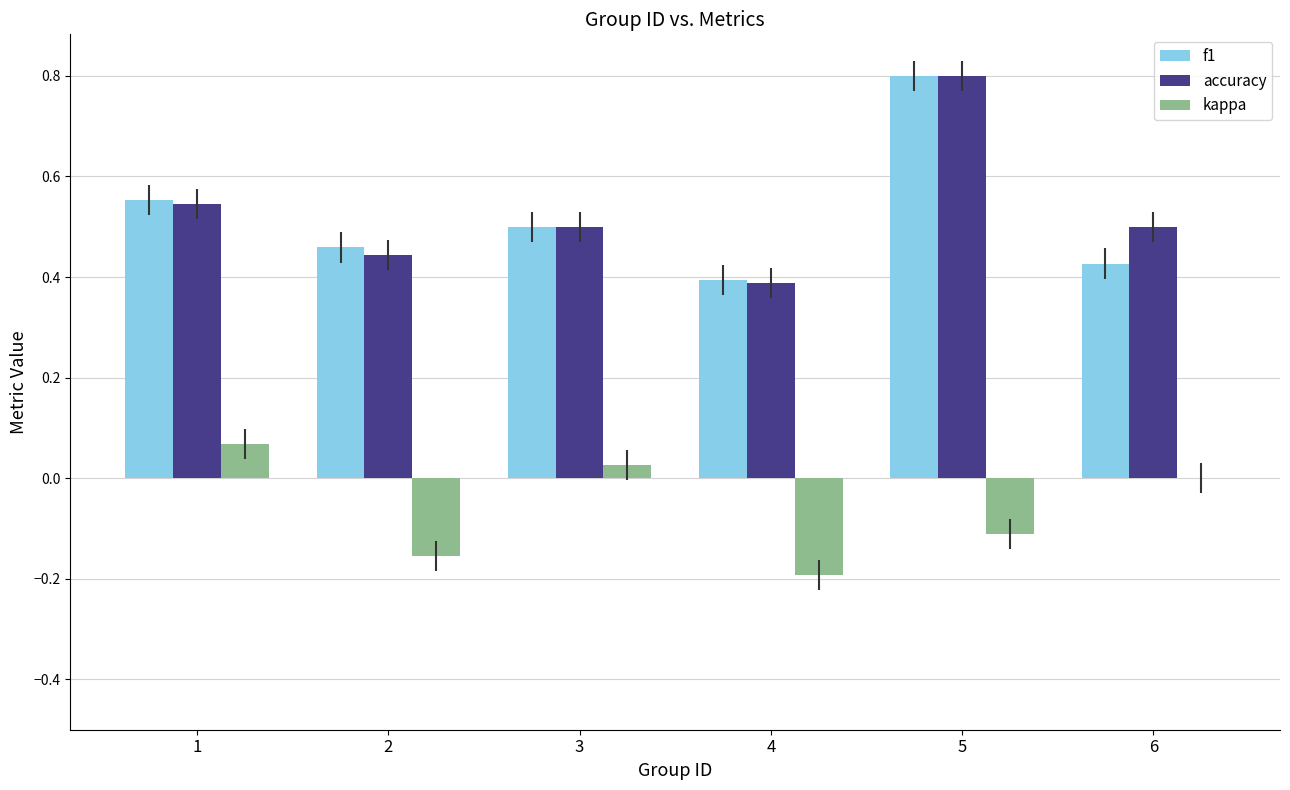

The value of kappa at 2 is -0.2. True or false?

True